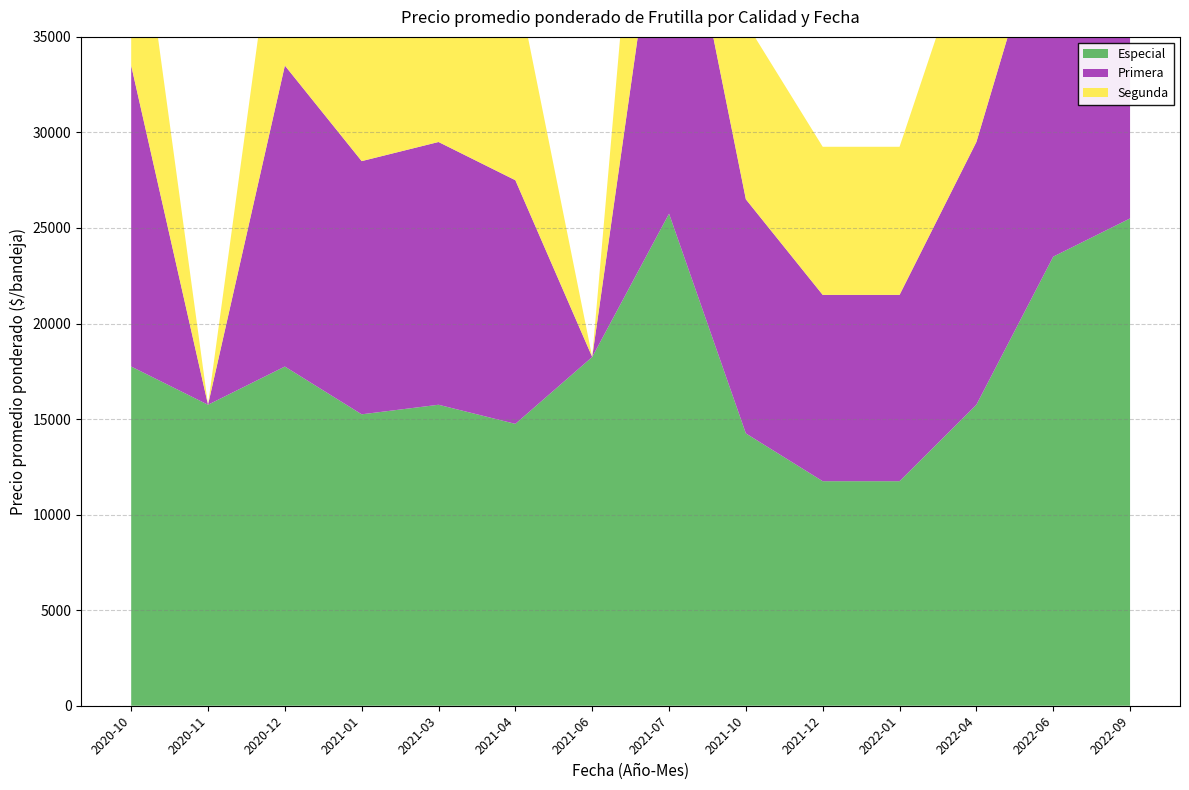

Reading left to right, extract all data points from this chart.

Especial: 17750	15750	17750	15250	15750	14750	18250	25750	14250	11750	11750	15750	23500	25500
Primera: 15750	0	15750	13250	13750	12750	0	20750	12250	9750	9750	13750	19500	20500
Segunda: 11750	0	11750	11250	10750	10750	0	17750	9250	7750	7750	11750	15500	15500